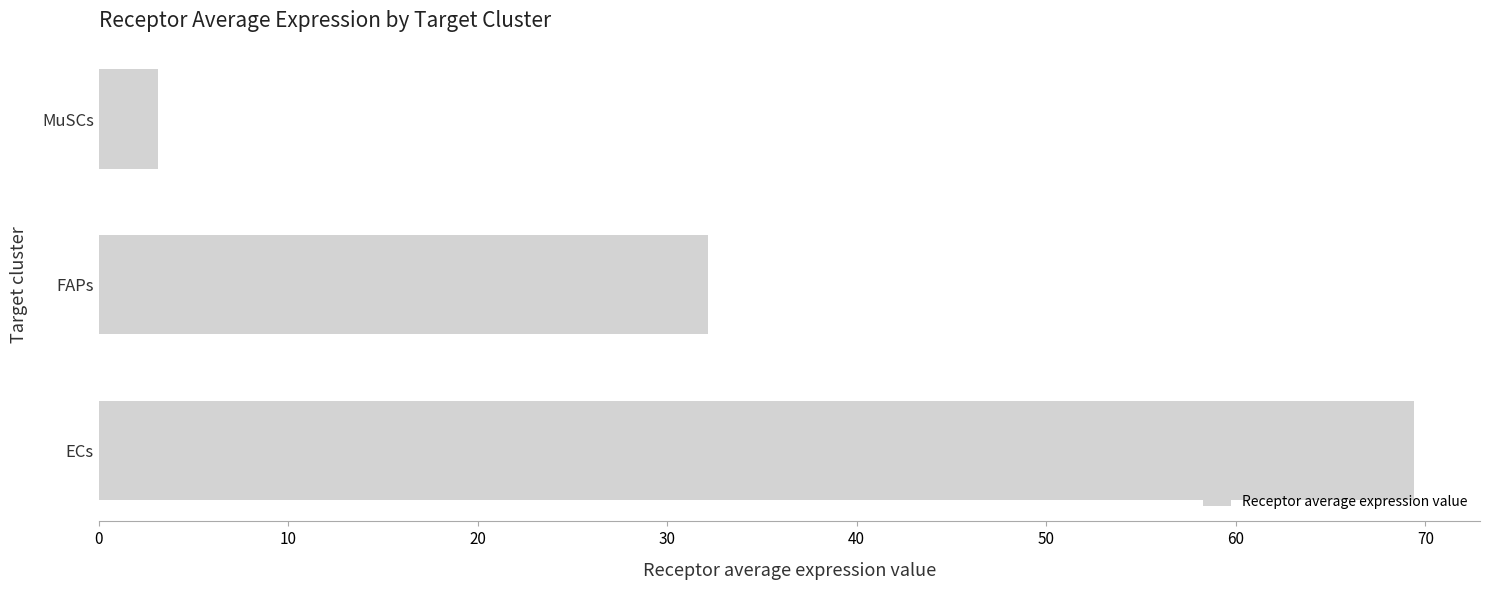

What is the change in value from ECs to MuSCs?

-66.3